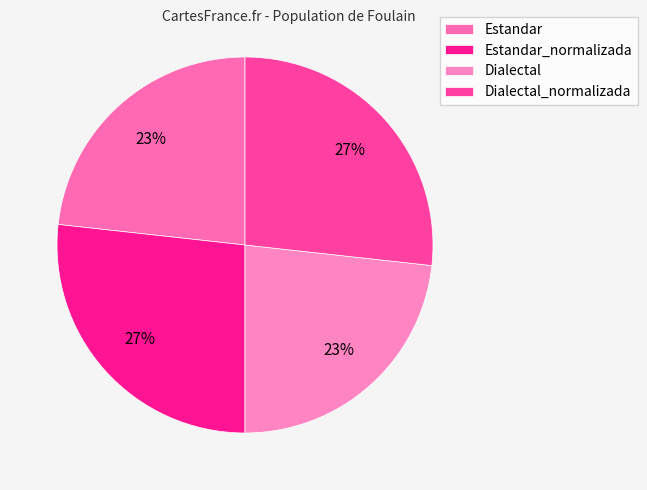

How many segments does this pie chart have?

4